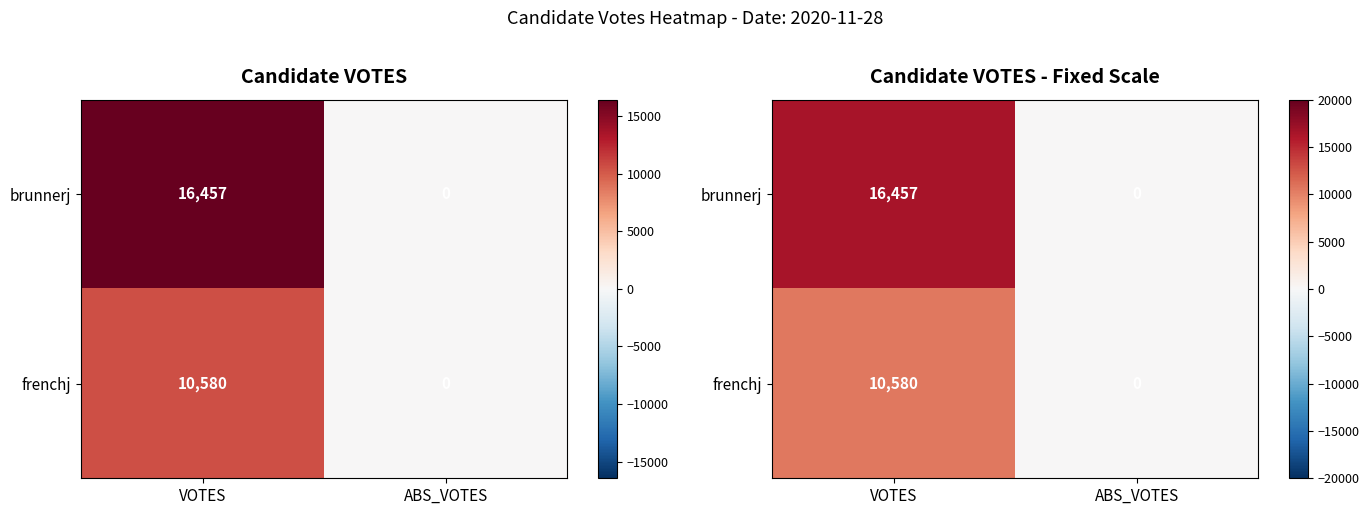

Is the value of frenchj at ABS_VOTES greater than the value of brunnerj at VOTES?

No